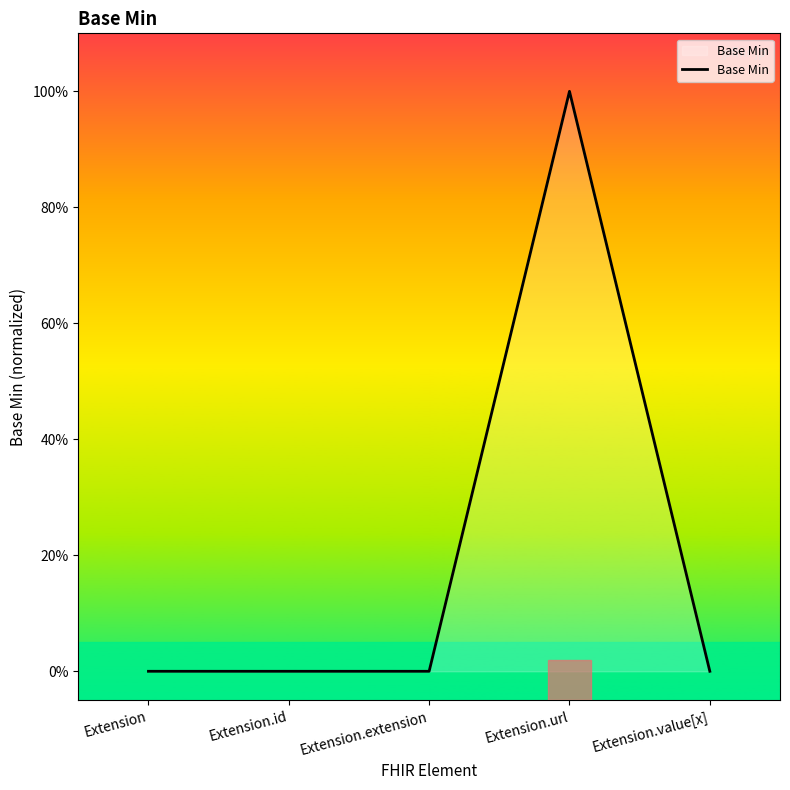

List the labels in order of value, largest first.

Extension.url, Extension, Extension.id, Extension.extension, Extension.value[x]